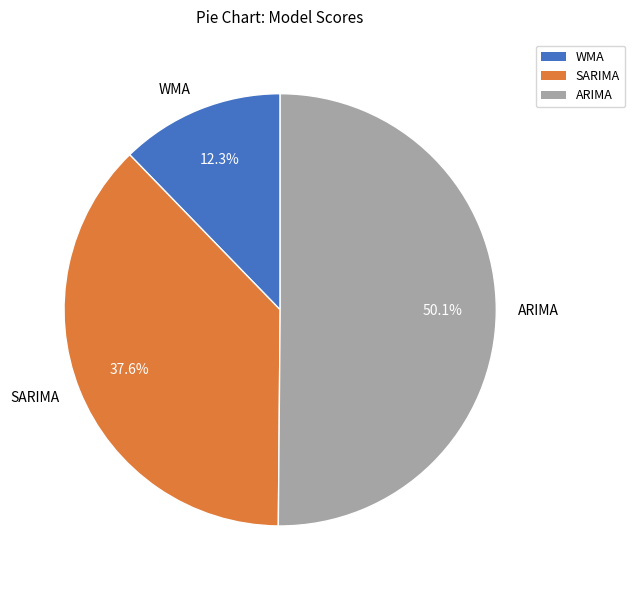

To the nearest percent, what is the difference between the WMA and SARIMA slice percentages?

25%